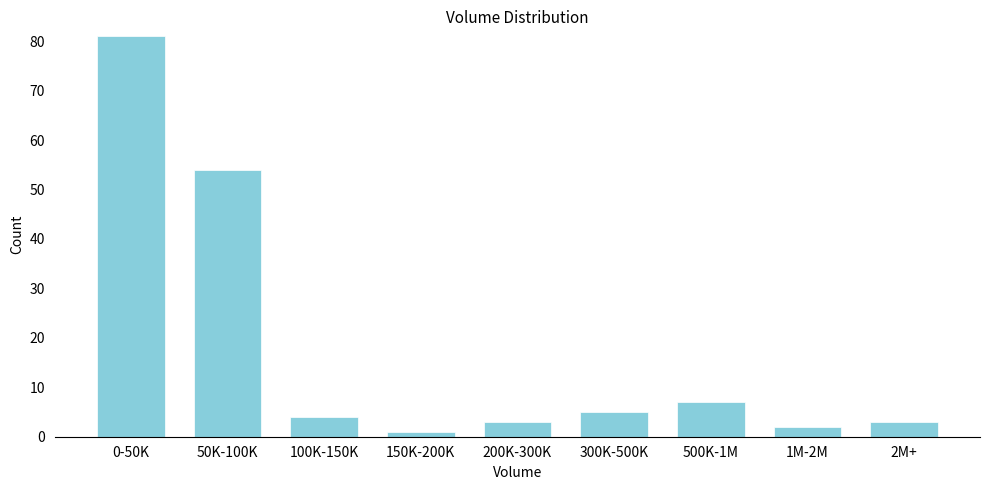

Reading right to left, what are all the values shown in this chart?

3	2	7	5	3	1	4	54	81